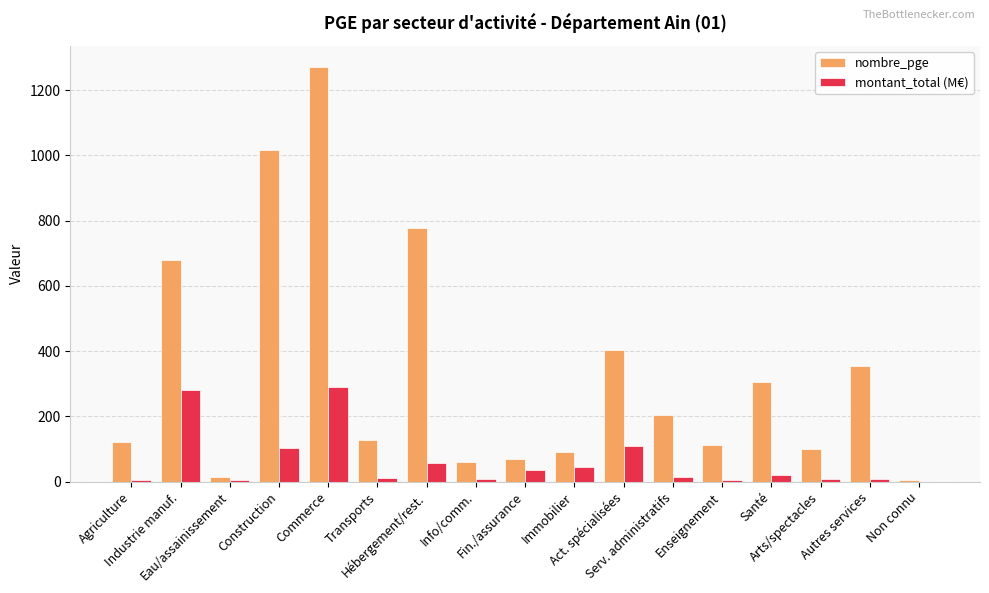

The nombre_pge series shows 60.0 at Info/comm.. True or false?

True